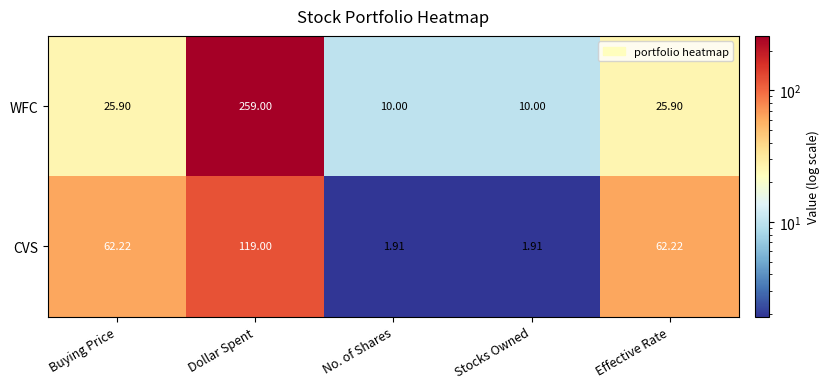

List the series in order of their overall mean, highest first.

WFC, CVS